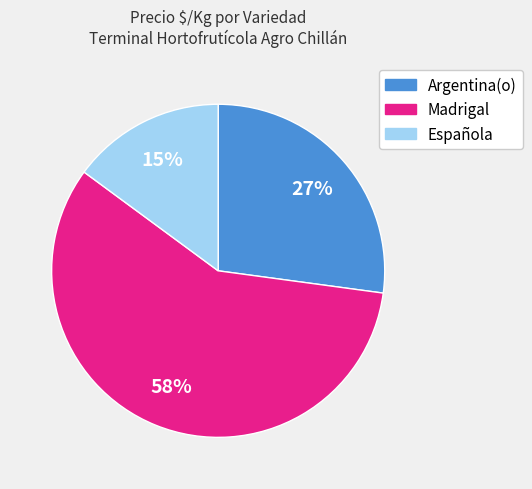

What is the ratio of the value at Argentina(o) to the value at Española?

1.8